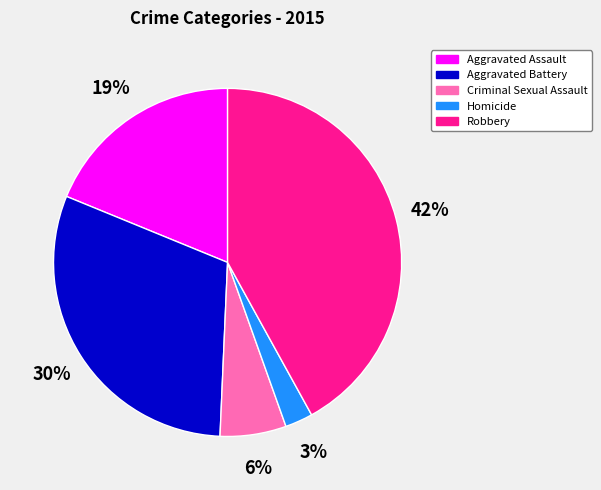

Which has a higher value, Criminal Sexual Assault or Aggravated Battery?

Aggravated Battery